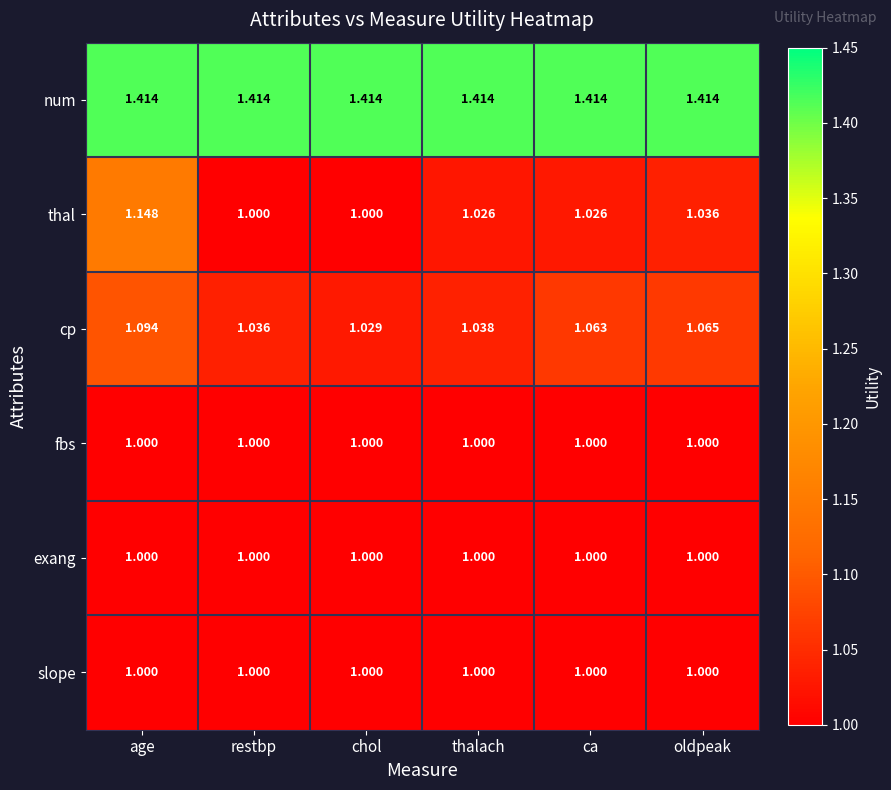

Which series changed the most between age and ca?

thal